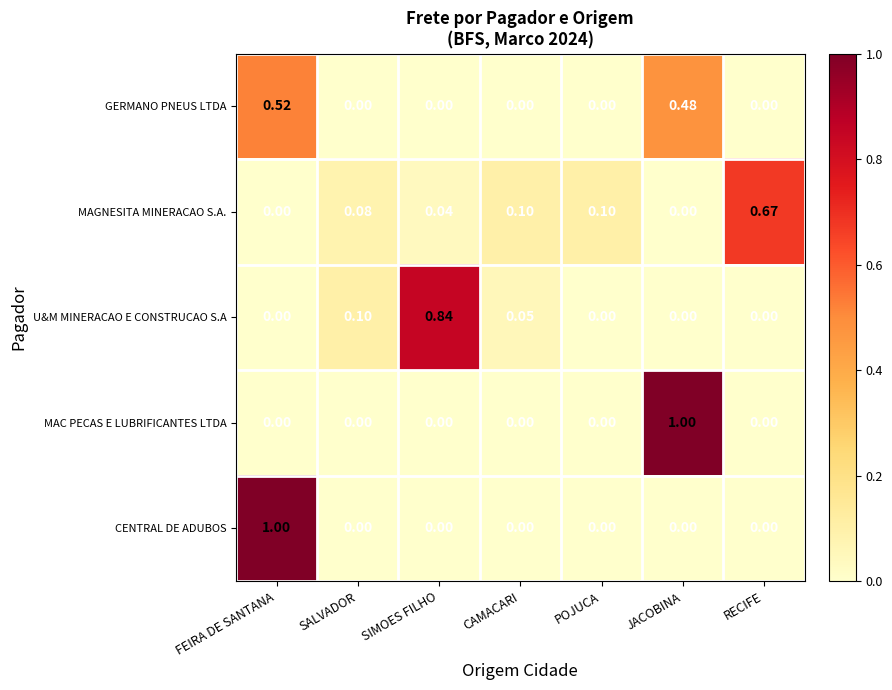

Between SALVADOR and CAMACARI, which series saw the biggest shift?

U&M MINERACAO E CONSTRUCAO S.A